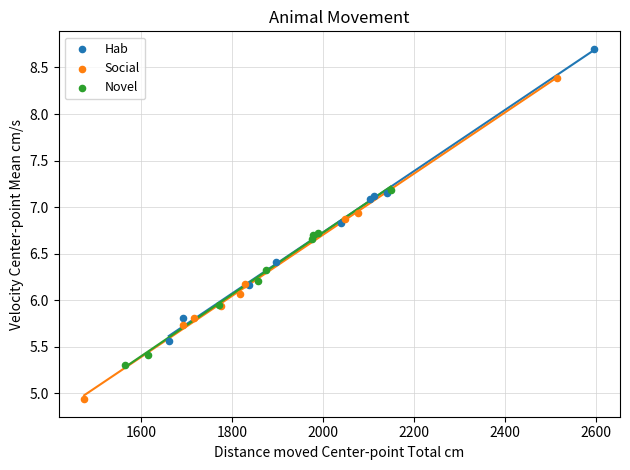

Which series contains the highest Y value?

Hab